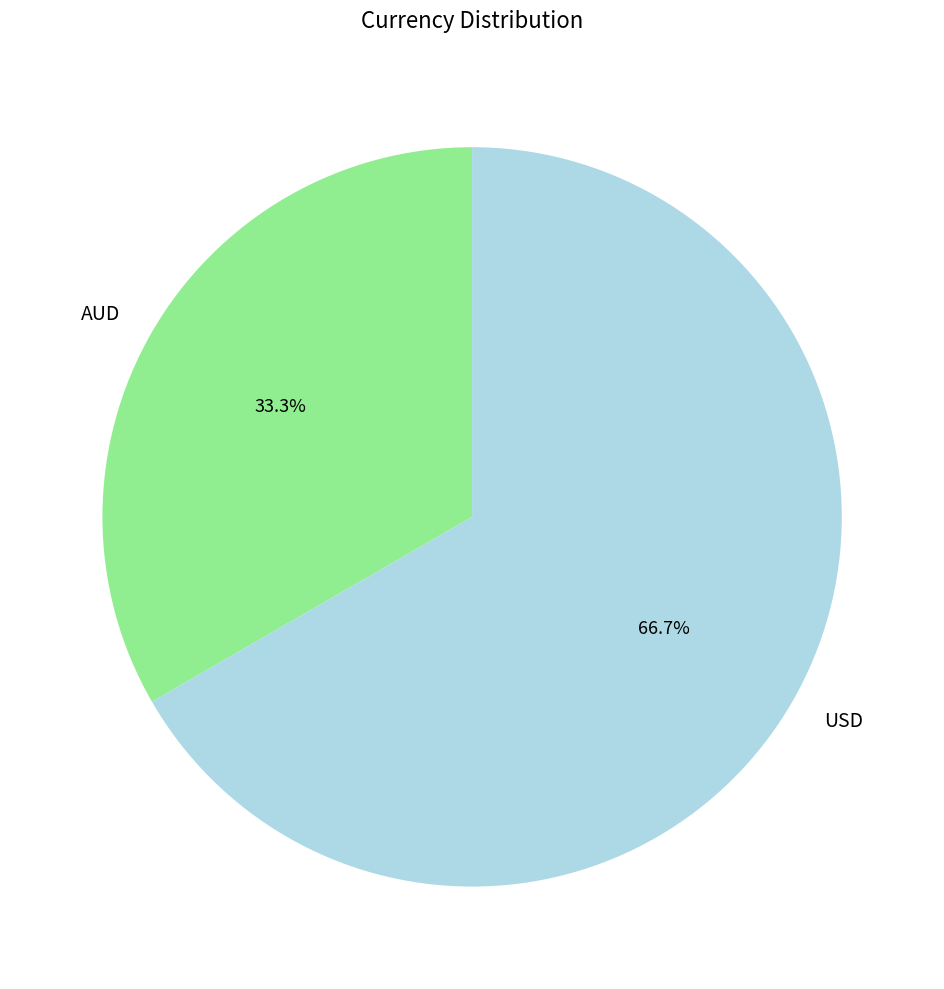

Is it true that USD is 74% of the pie?

False